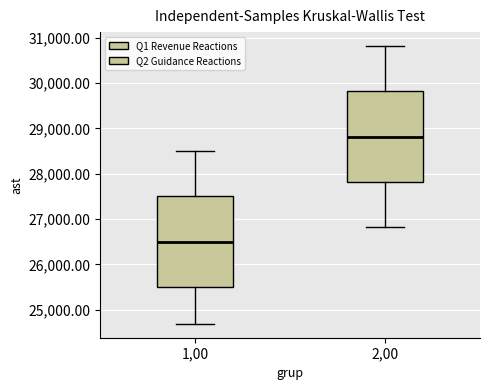

Reading left to right, transcribe this box plot: for each box, give where its median line is, the range the box spans, and where its two whiskers end, as read against the y-axis. The values are not printed on the chart, so give them approximately, as read against the axis.

1,00: median 26500, box 25500 to 27500, whiskers 24700 to 28500
2,00: median 28800, box 27800 to 29800, whiskers 26800 to 30800